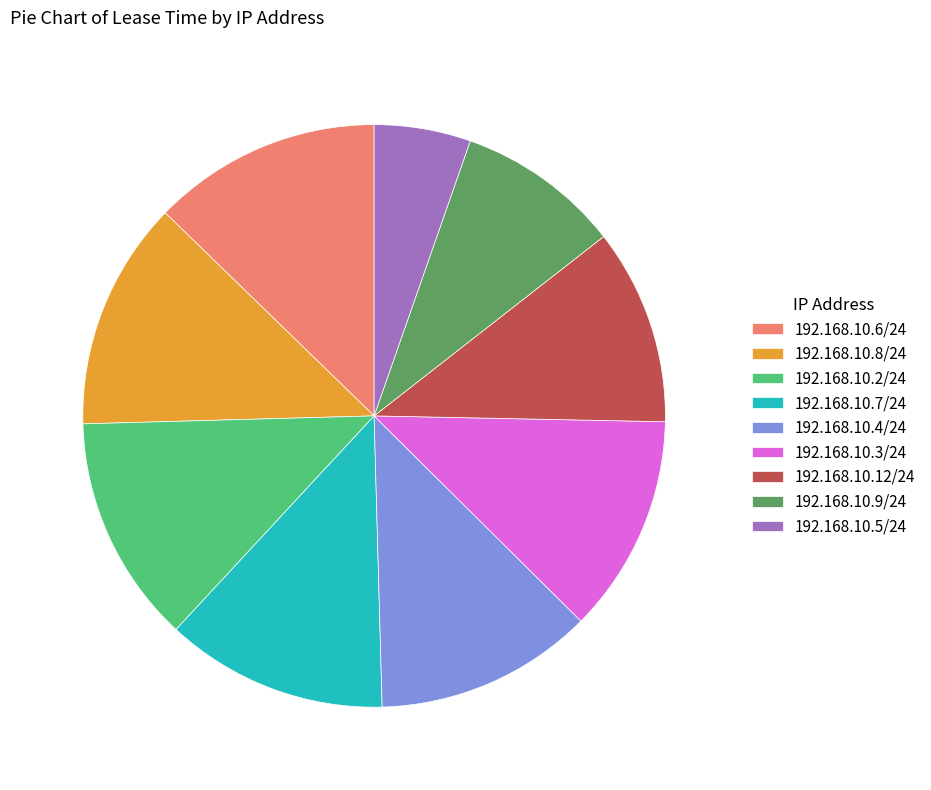

Between 192.168.10.7/24 and 192.168.10.5/24, which is larger?

192.168.10.7/24